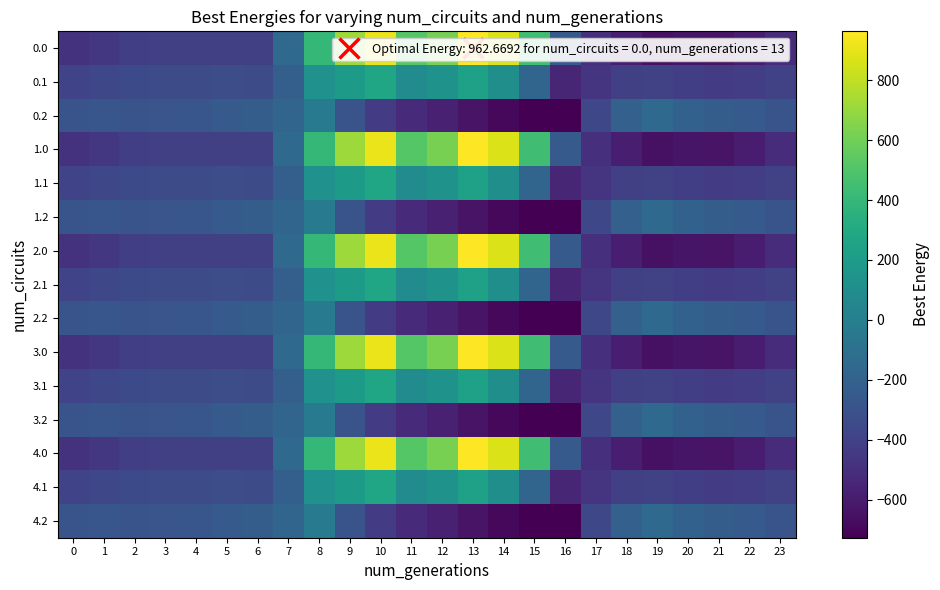

Reading left to right, transcribe all the data shown in this chart.

0.0: 0=-482.0	1=-449.5	2=-410.3	3=-404.4	4=-404.9	5=-403.8	6=-408.0	7=-150.1	8=395.3	9=716.9	10=916.2	11=516.0	12=619.4	13=962.7	14=870.3	15=443.0	16=-250.9	17=-494.8	18=-586.7	19=-649.2	20=-629.9	21=-638.4	22=-592.3	23=-511.3
0.1: 0=-384.6	1=-361.1	2=-347.9	3=-342.7	4=-339.6	5=-325.7	6=-332.2	7=-217.1	8=125.2	9=191.1	10=274.1	11=87.0	12=134.6	13=241.5	14=113.7	15=-173.1	16=-547.3	17=-466.6	18=-405.4	19=-400.2	20=-414.5	21=-432.4	22=-419.9	23=-399.4
0.2: 0=-287.1	1=-272.7	2=-285.5	3=-281.0	4=-274.4	5=-245.0	6=-228.8	7=-176.6	8=-35.3	9=-288.5	10=-423.5	11=-520.6	12=-571.2	13=-640.4	14=-687.4	15=-725.8	16=-726.6	17=-362.4	18=-210.0	19=-151.0	20=-199.2	21=-226.4	22=-247.4	23=-287.5
1.0: 0=-482.0	1=-449.5	2=-410.3	3=-404.4	4=-404.9	5=-403.8	6=-408.0	7=-150.1	8=395.3	9=716.9	10=916.2	11=516.0	12=619.4	13=962.7	14=870.3	15=443.0	16=-250.9	17=-494.8	18=-586.7	19=-649.2	20=-629.9	21=-638.4	22=-592.3	23=-511.3
1.1: 0=-384.6	1=-361.1	2=-347.9	3=-342.7	4=-339.6	5=-325.7	6=-332.2	7=-217.1	8=125.2	9=191.1	10=274.1	11=87.0	12=134.6	13=241.5	14=113.7	15=-173.1	16=-547.3	17=-466.6	18=-405.4	19=-400.2	20=-414.5	21=-432.4	22=-419.9	23=-399.4
1.2: 0=-287.1	1=-272.7	2=-285.5	3=-281.0	4=-274.4	5=-245.0	6=-228.8	7=-176.6	8=-35.3	9=-288.5	10=-423.5	11=-520.6	12=-571.2	13=-640.4	14=-687.4	15=-725.8	16=-726.6	17=-362.4	18=-210.0	19=-151.0	20=-199.2	21=-226.4	22=-247.4	23=-287.5
2.0: 0=-482.0	1=-449.5	2=-410.3	3=-404.4	4=-404.9	5=-403.8	6=-408.0	7=-150.1	8=395.3	9=716.9	10=916.2	11=516.0	12=619.4	13=962.7	14=870.3	15=443.0	16=-250.9	17=-494.8	18=-586.7	19=-649.2	20=-629.9	21=-638.4	22=-592.3	23=-511.3
2.1: 0=-384.6	1=-361.1	2=-347.9	3=-342.7	4=-339.6	5=-325.7	6=-332.2	7=-217.1	8=125.2	9=191.1	10=274.1	11=87.0	12=134.6	13=241.5	14=113.7	15=-173.1	16=-547.3	17=-466.6	18=-405.4	19=-400.2	20=-414.5	21=-432.4	22=-419.9	23=-399.4
2.2: 0=-287.1	1=-272.7	2=-285.5	3=-281.0	4=-274.4	5=-245.0	6=-228.8	7=-176.6	8=-35.3	9=-288.5	10=-423.5	11=-520.6	12=-571.2	13=-640.4	14=-687.4	15=-725.8	16=-726.6	17=-362.4	18=-210.0	19=-151.0	20=-199.2	21=-226.4	22=-247.4	23=-287.5
3.0: 0=-482.0	1=-449.5	2=-410.3	3=-404.4	4=-404.9	5=-403.8	6=-408.0	7=-150.1	8=395.3	9=716.9	10=916.2	11=516.0	12=619.4	13=962.7	14=870.3	15=443.0	16=-250.9	17=-494.8	18=-586.7	19=-649.2	20=-629.9	21=-638.4	22=-592.3	23=-511.3
3.1: 0=-384.6	1=-361.1	2=-347.9	3=-342.7	4=-339.6	5=-325.7	6=-332.2	7=-217.1	8=125.2	9=191.1	10=274.1	11=87.0	12=134.6	13=241.5	14=113.7	15=-173.1	16=-547.3	17=-466.6	18=-405.4	19=-400.2	20=-414.5	21=-432.4	22=-419.9	23=-399.4
3.2: 0=-287.1	1=-272.7	2=-285.5	3=-281.0	4=-274.4	5=-245.0	6=-228.8	7=-176.6	8=-35.3	9=-288.5	10=-423.5	11=-520.6	12=-571.2	13=-640.4	14=-687.4	15=-725.8	16=-726.6	17=-362.4	18=-210.0	19=-151.0	20=-199.2	21=-226.4	22=-247.4	23=-287.5
4.0: 0=-482.0	1=-449.5	2=-410.3	3=-404.4	4=-404.9	5=-403.8	6=-408.0	7=-150.1	8=395.3	9=716.9	10=916.2	11=516.0	12=619.4	13=962.7	14=870.3	15=443.0	16=-250.9	17=-494.8	18=-586.7	19=-649.2	20=-629.9	21=-638.4	22=-592.3	23=-511.3
4.1: 0=-384.6	1=-361.1	2=-347.9	3=-342.7	4=-339.6	5=-325.7	6=-332.2	7=-217.1	8=125.2	9=191.1	10=274.1	11=87.0	12=134.6	13=241.5	14=113.7	15=-173.1	16=-547.3	17=-466.6	18=-405.4	19=-400.2	20=-414.5	21=-432.4	22=-419.9	23=-399.4
4.2: 0=-287.1	1=-272.7	2=-285.5	3=-281.0	4=-274.4	5=-245.0	6=-228.8	7=-176.6	8=-35.3	9=-288.5	10=-423.5	11=-520.6	12=-571.2	13=-640.4	14=-687.4	15=-725.8	16=-726.6	17=-362.4	18=-210.0	19=-151.0	20=-199.2	21=-226.4	22=-247.4	23=-287.5